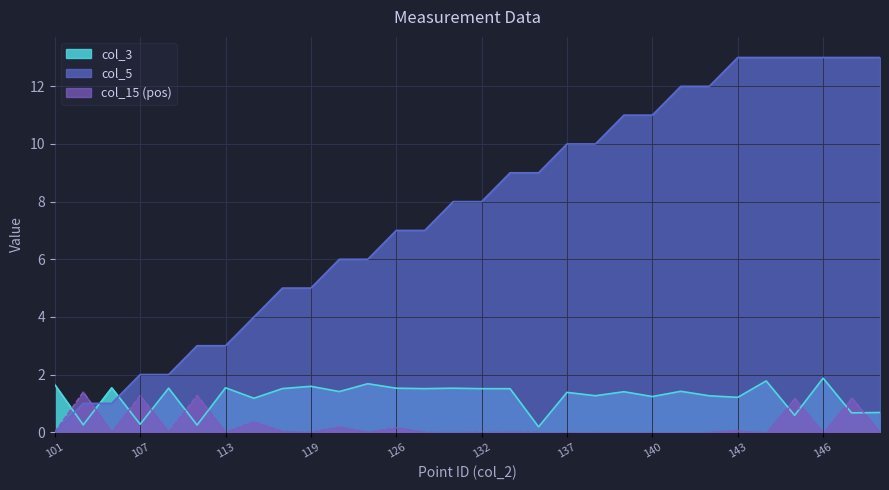

Is the value of col_5 at 109 greater than the value of col_15 at 113?

Yes